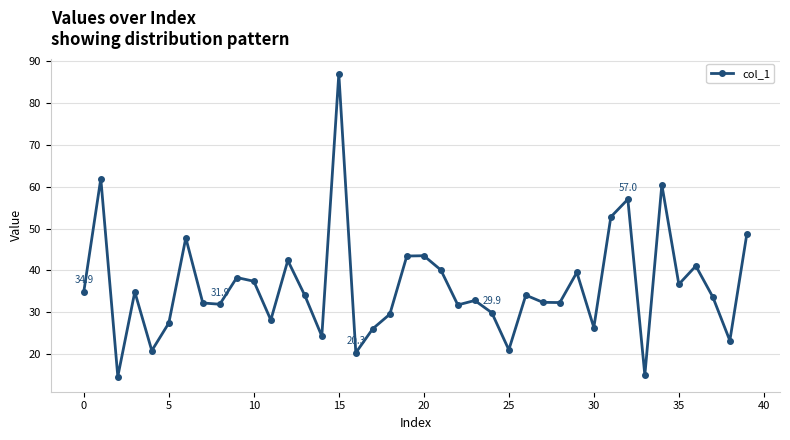

What is the greatest value displayed?

87.0